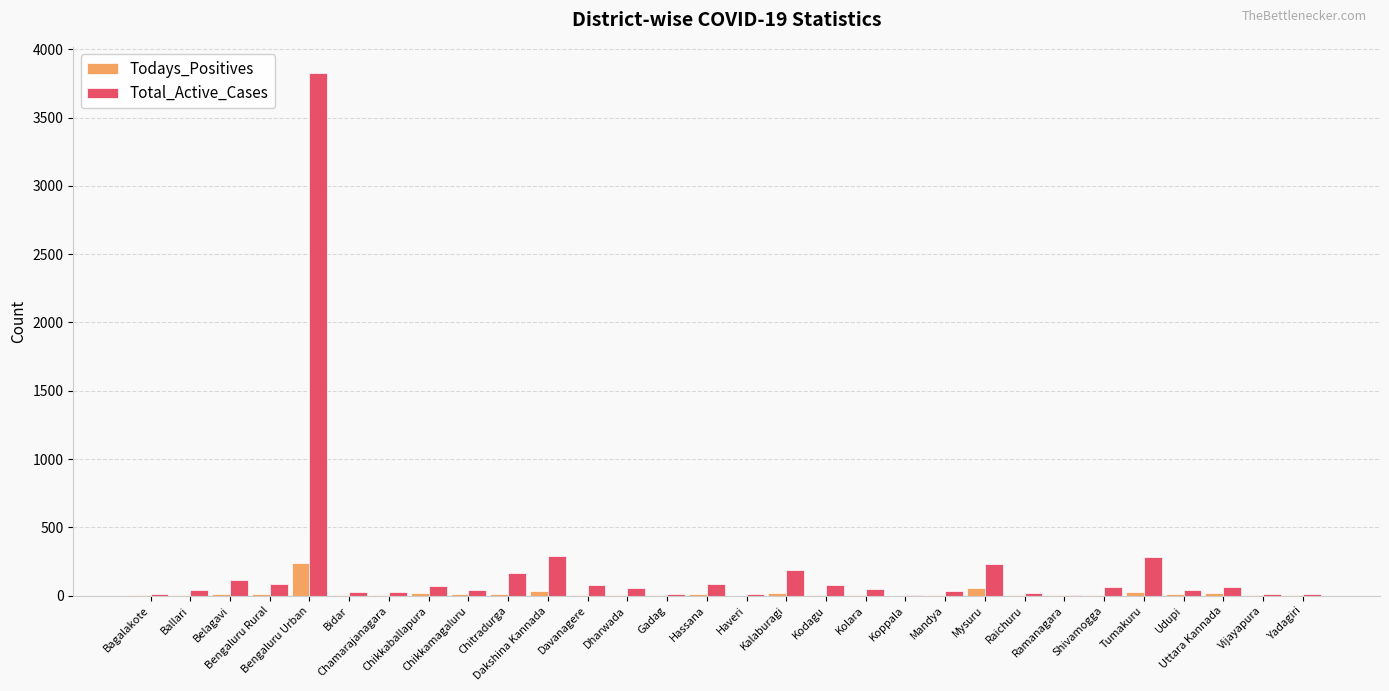

How many groups of bars are there?

30